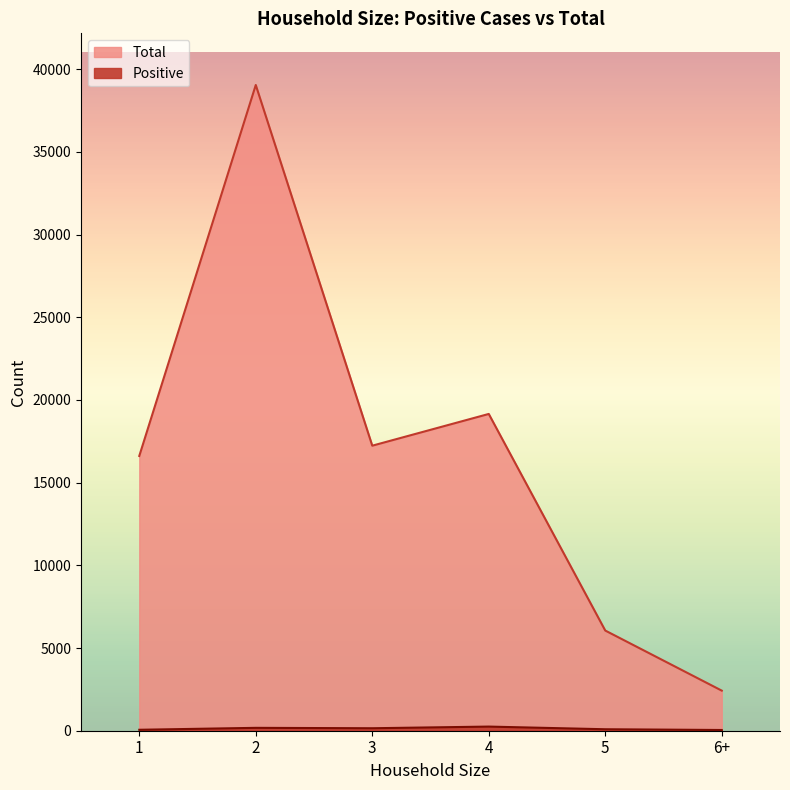

What is the average value of the Household size series?

127